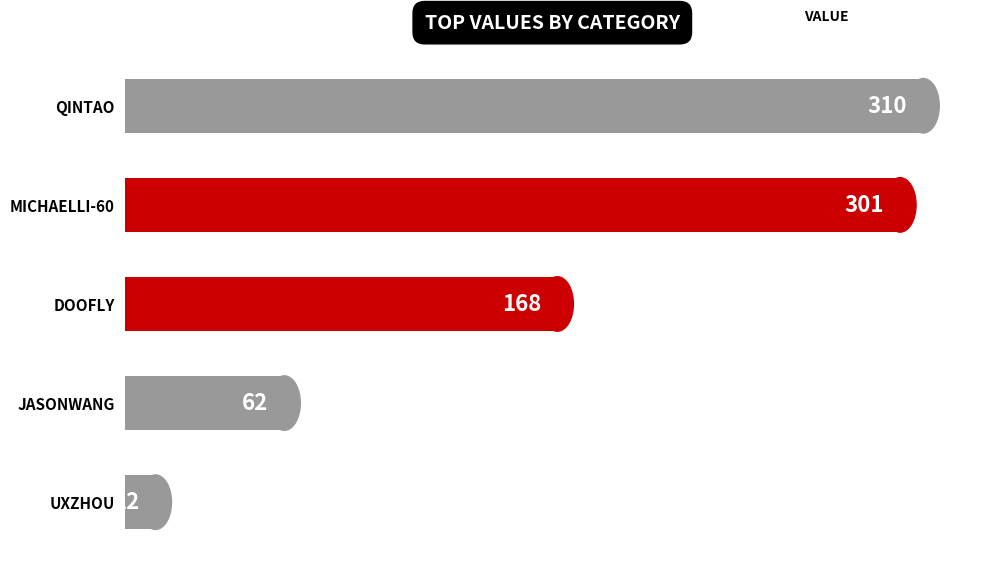

What is the approximate value at DOOFLY, to the nearest 10?

170